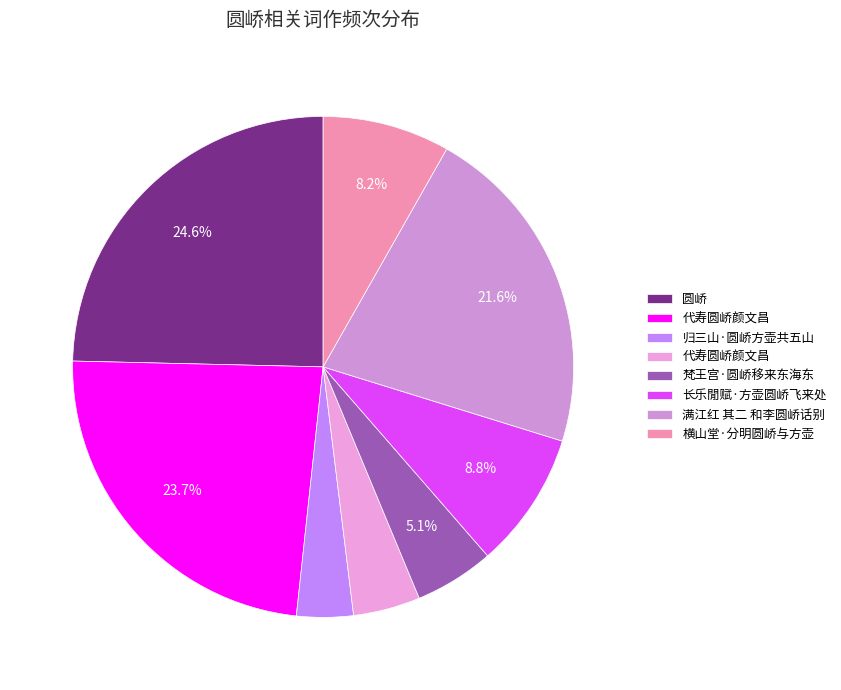

How many slices are in this pie chart?

8